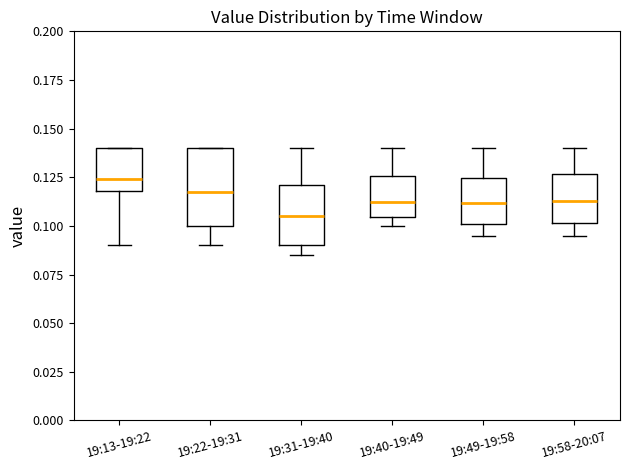

Reading left to right, transcribe this box plot: for each box, give where its median line is, the range the box spans, and where its two whiskers end, as read against the y-axis. The values are not printed on the chart, so give them approximately, as read against the axis.

19:13-19:22: median 0.125, box 0.120 to 0.140, whiskers 0.090 to 0.140
19:22-19:31: median 0.120, box 0.100 to 0.140, whiskers 0.090 to 0.140
19:31-19:40: median 0.105, box 0.090 to 0.120, whiskers 0.085 to 0.140
19:40-19:49: median 0.115, box 0.105 to 0.125, whiskers 0.100 to 0.140
19:49-19:58: median 0.110, box 0.100 to 0.125, whiskers 0.095 to 0.140
19:58-20:07: median 0.115, box 0.100 to 0.125, whiskers 0.095 to 0.140